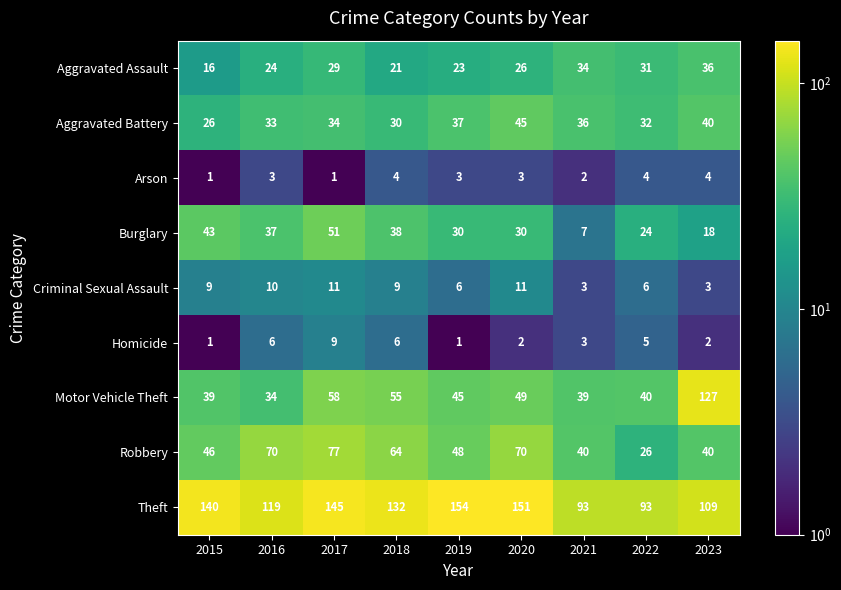

At which label does Aggravated Assault reach its minimum?

2015